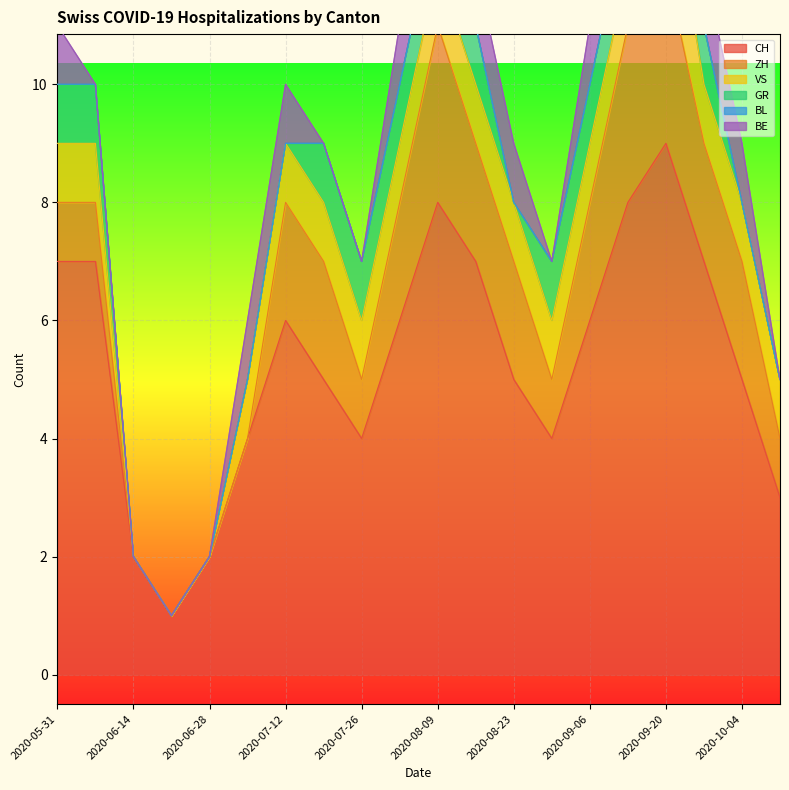

Which series has the largest range (max minus min)?

CH